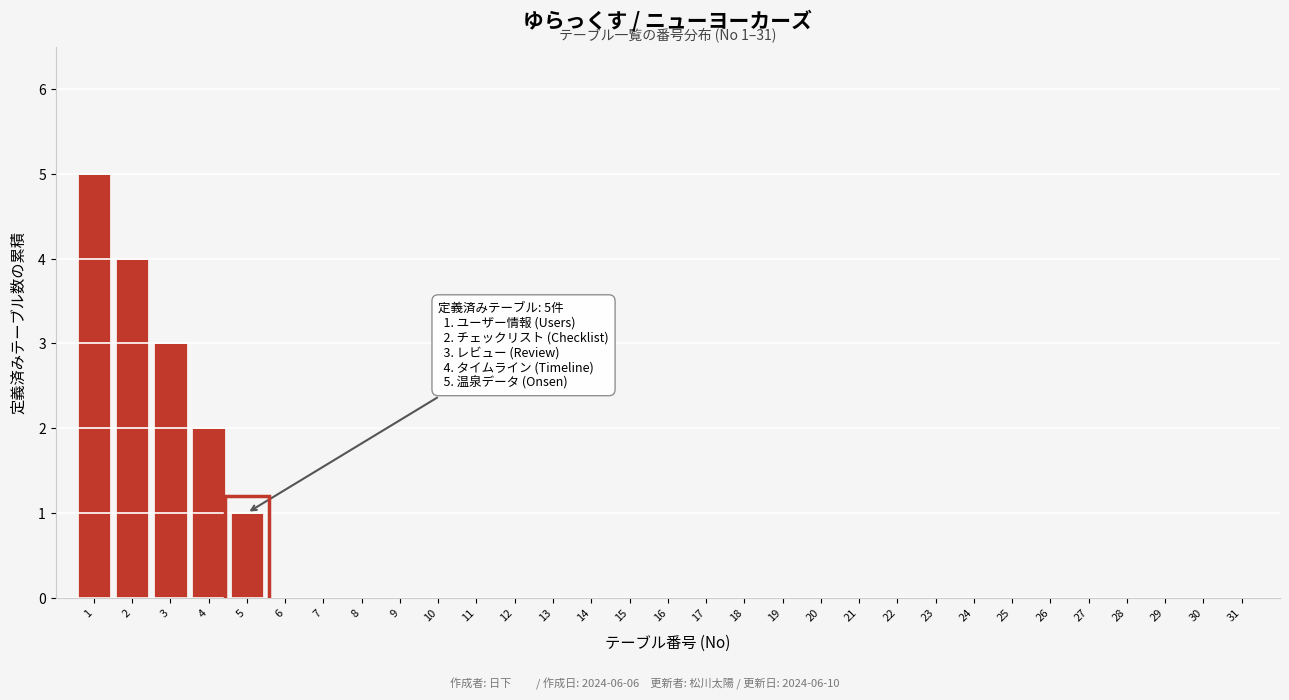

What is the change in value from 3 to 30?

-3